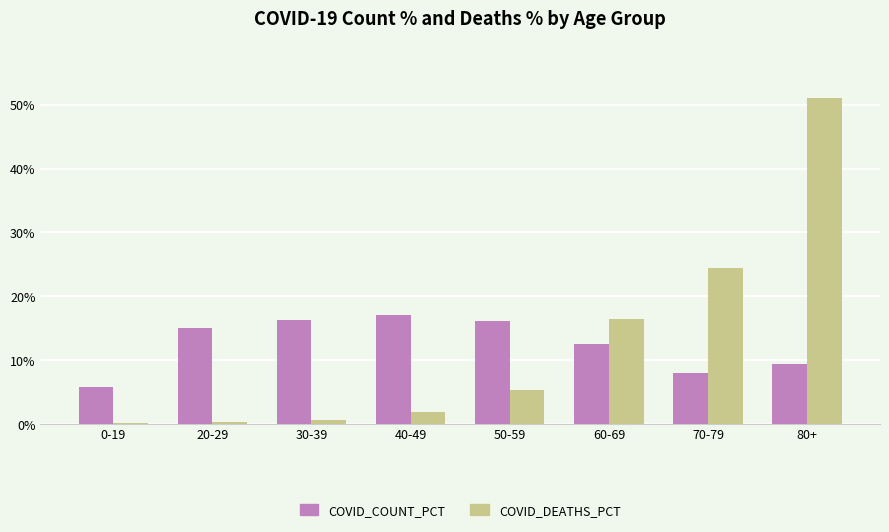

Between 60-69 and 80+, which series saw the biggest shift?

COVID_DEATHS_PCT